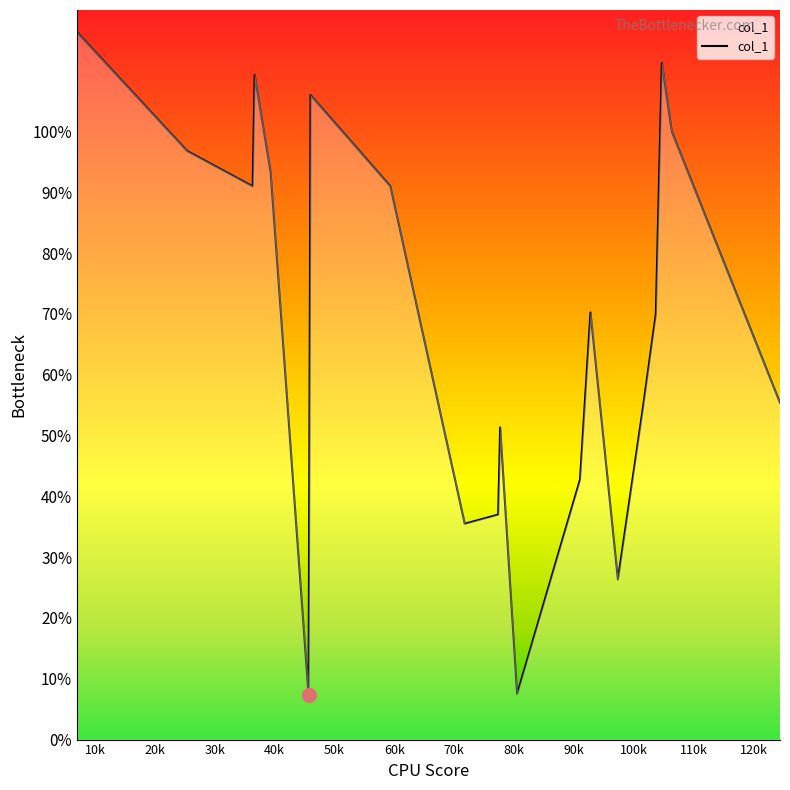

What is the smallest value displayed?

7.3